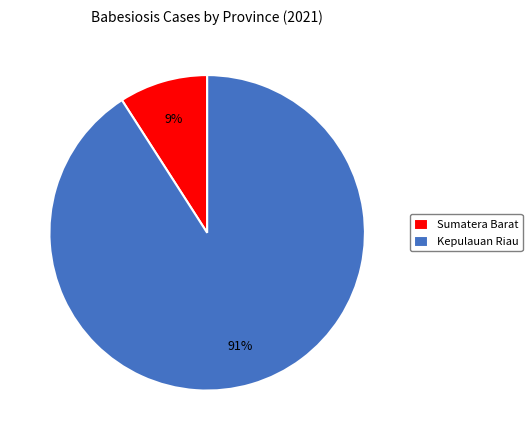

Which slice is the smallest?

Sumatera Barat